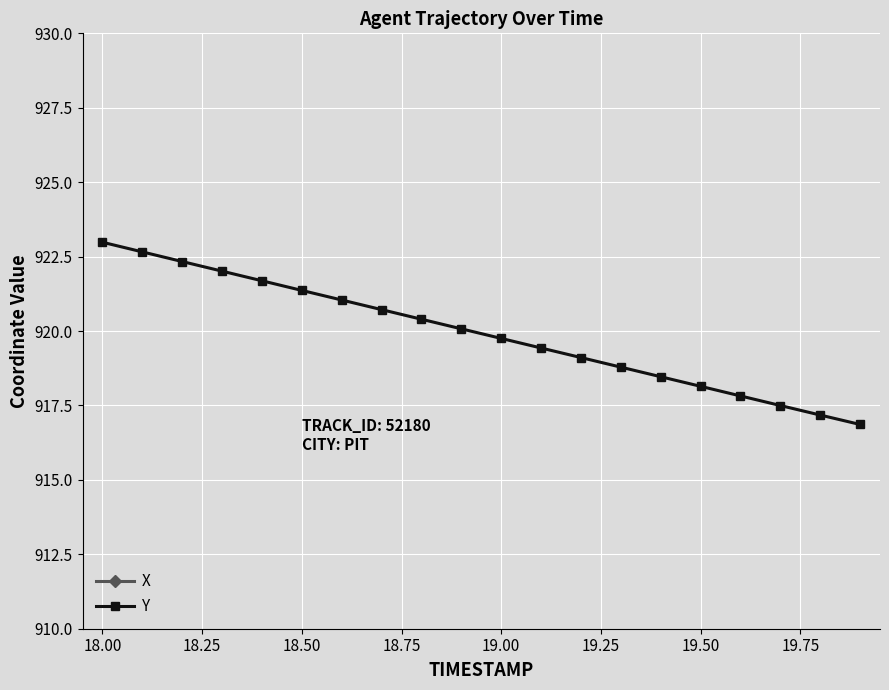

Is this an area chart (filled region under the line)?

No